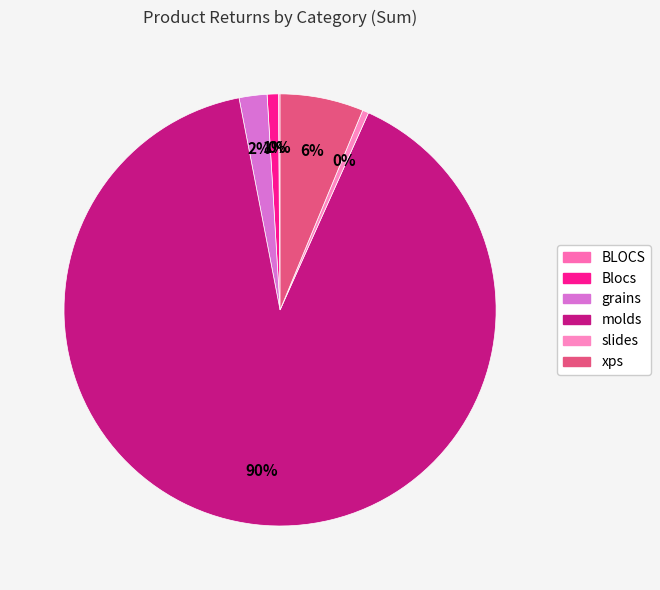

Which has a higher value, Blocs-عدم مطابقة or slides-ظروف خاصة?

Blocs-عدم مطابقة